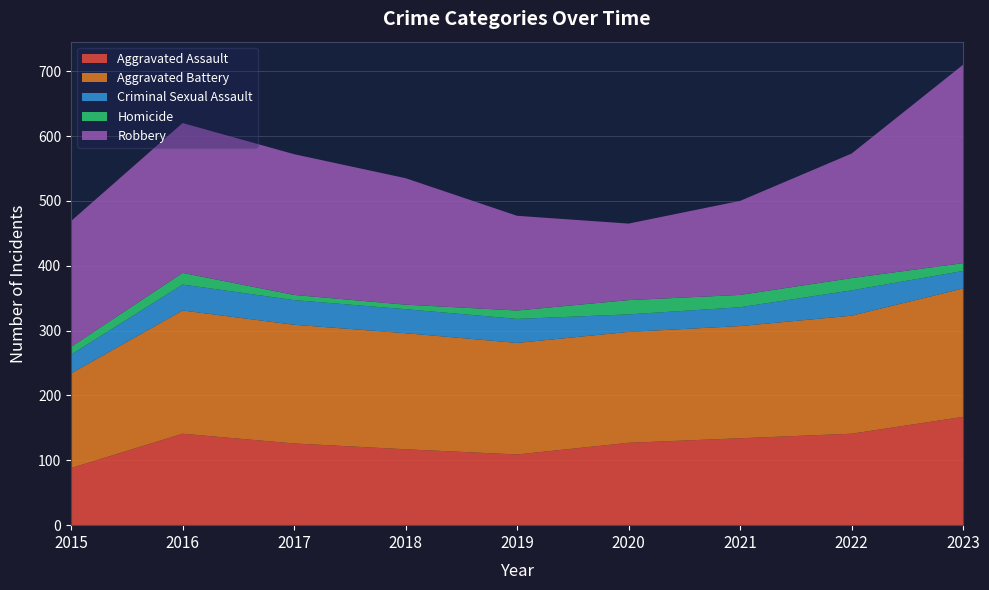

Reading left to right, extract all data points from this chart.

Aggravated Assault: 88	141	126	117	109	127	134	141	167
Aggravated Battery: 146	190	183	179	172	171	173	182	198
Criminal Sexual Assault: 29	40	38	37	37	27	29	39	27
Homicide: 12	18	8	7	13	22	19	19	12
Robbery: 194	231	217	195	146	118	145	192	306